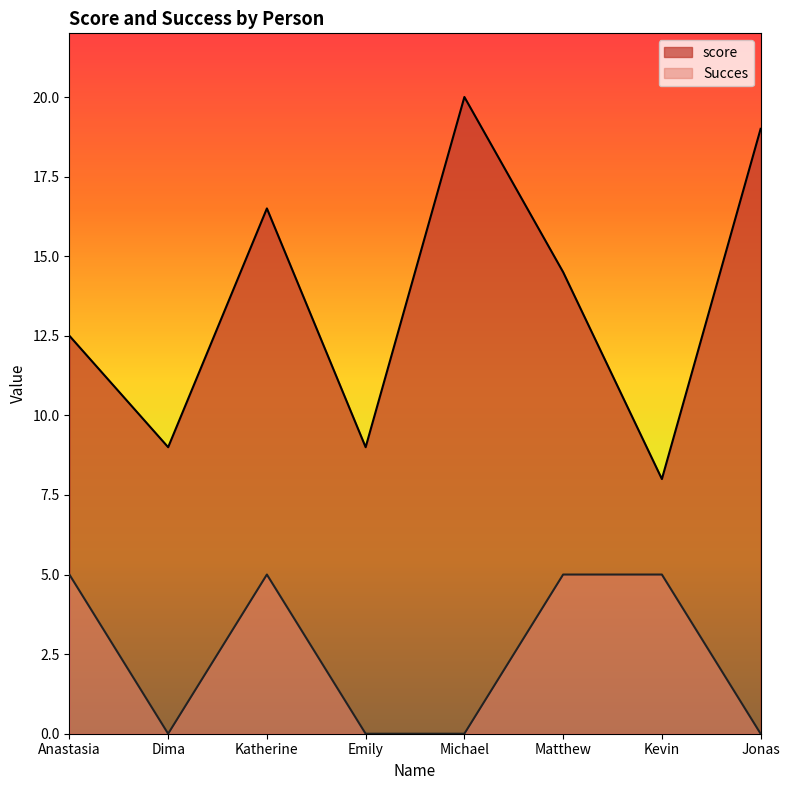

Does the chart have visible grid lines?

No